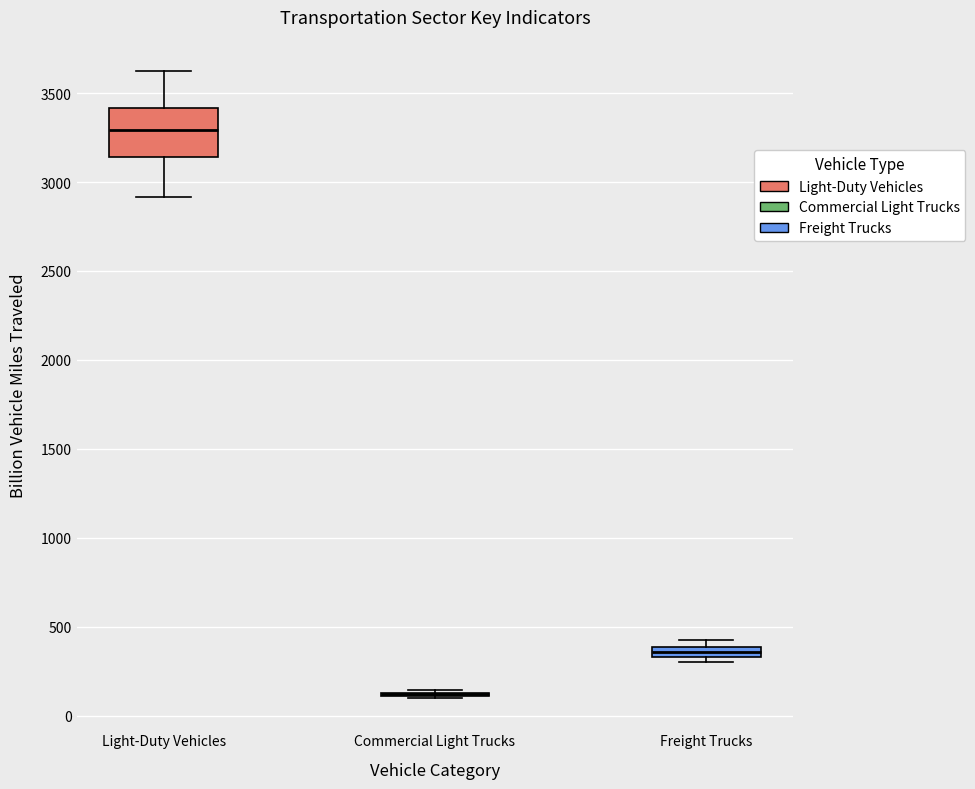

Where does the median line of the box for Light-Duty Vehicles sit on the y-axis? The values are not printed on the chart, so give them approximately, as read against the axis.

3300